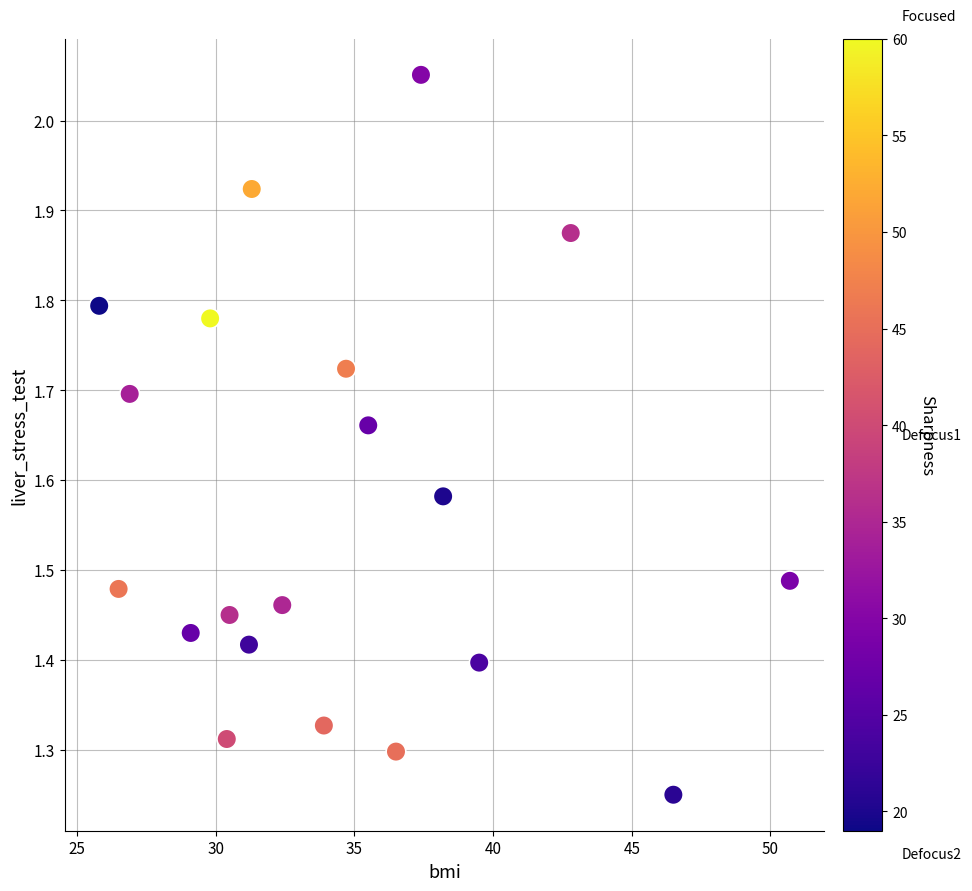

What is the range of Y values (max minus min)?

0.8